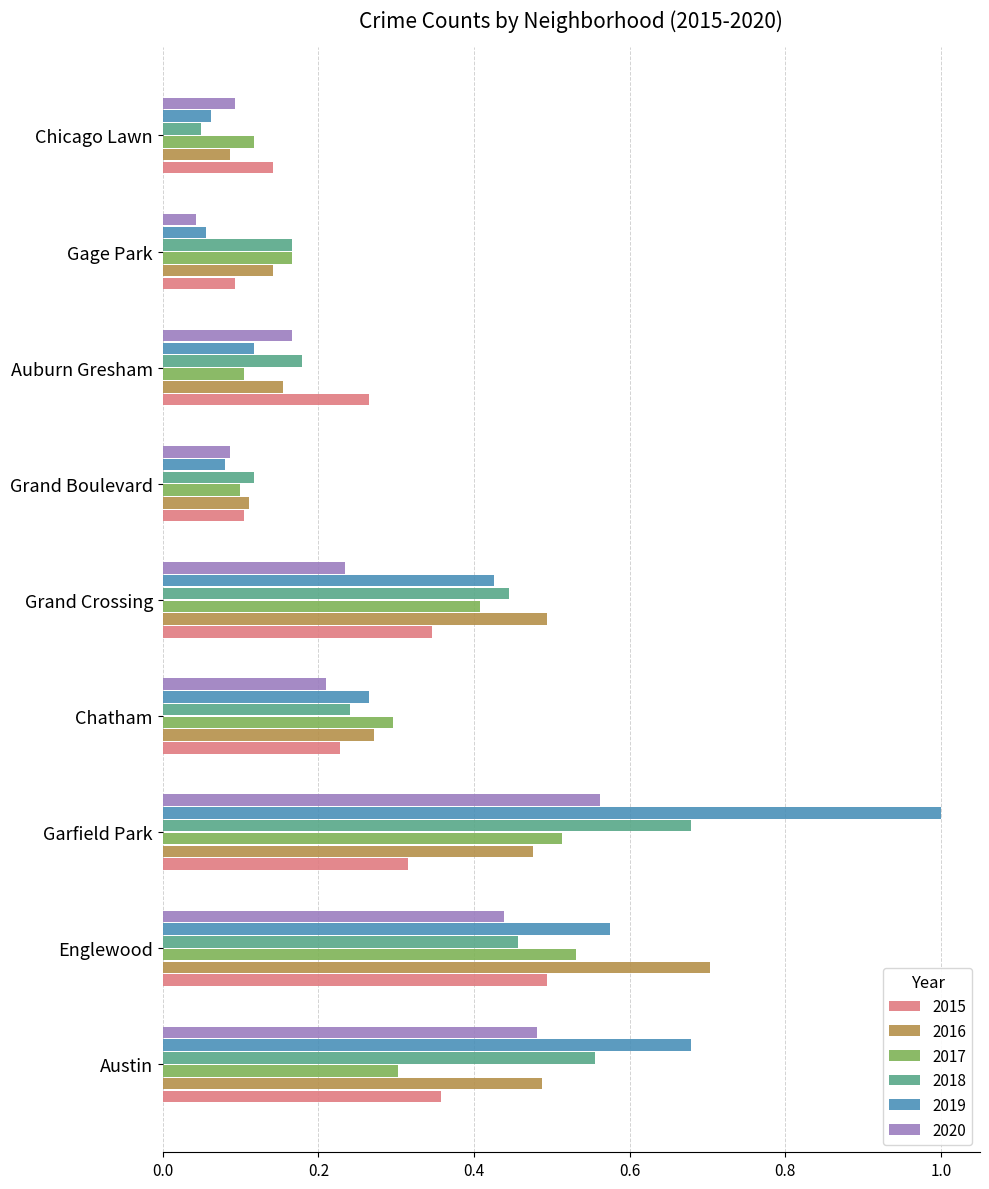

Where is 2016 nearest to the value 0?

Chicago Lawn